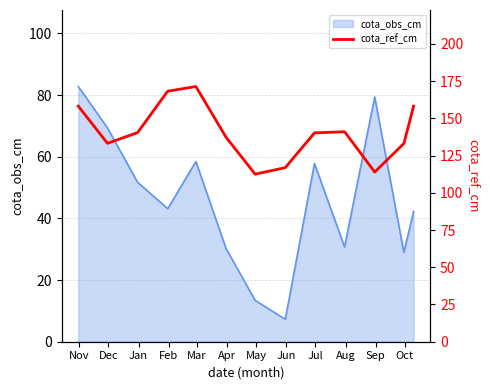

How many lines are shown in the chart?

1